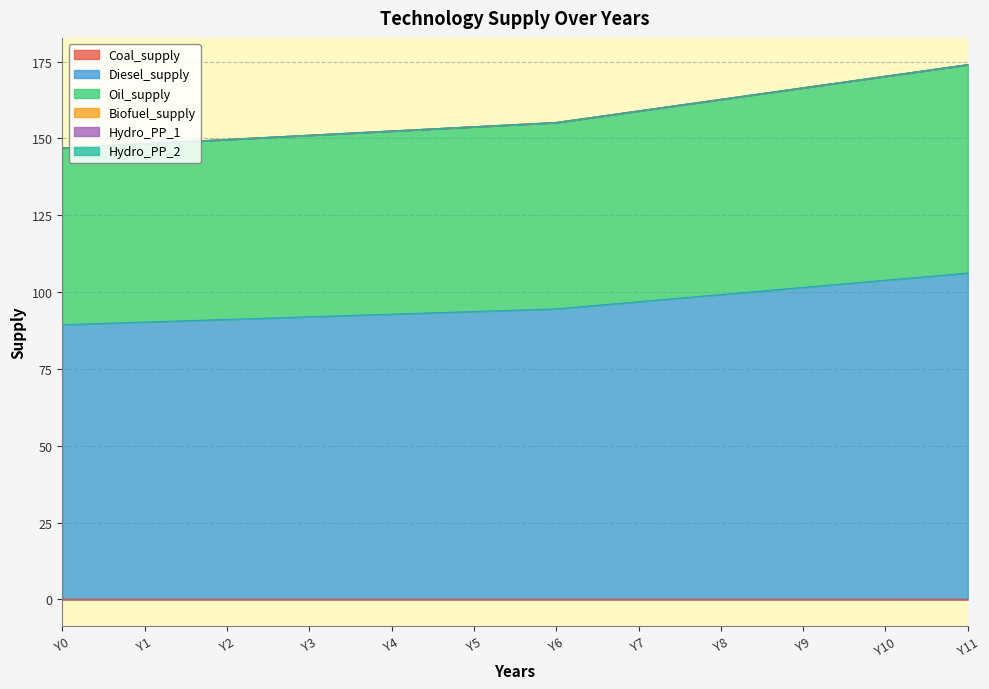

Does the chart display data point markers on the line(s)?

No